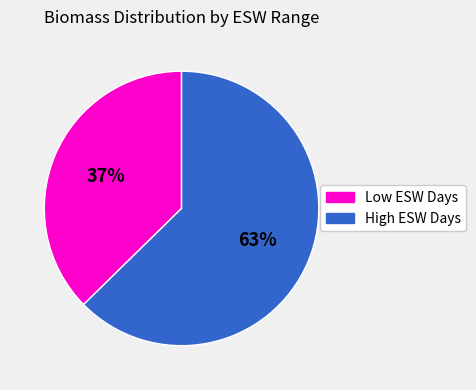

To the nearest percent, what is the average slice percentage?

50%